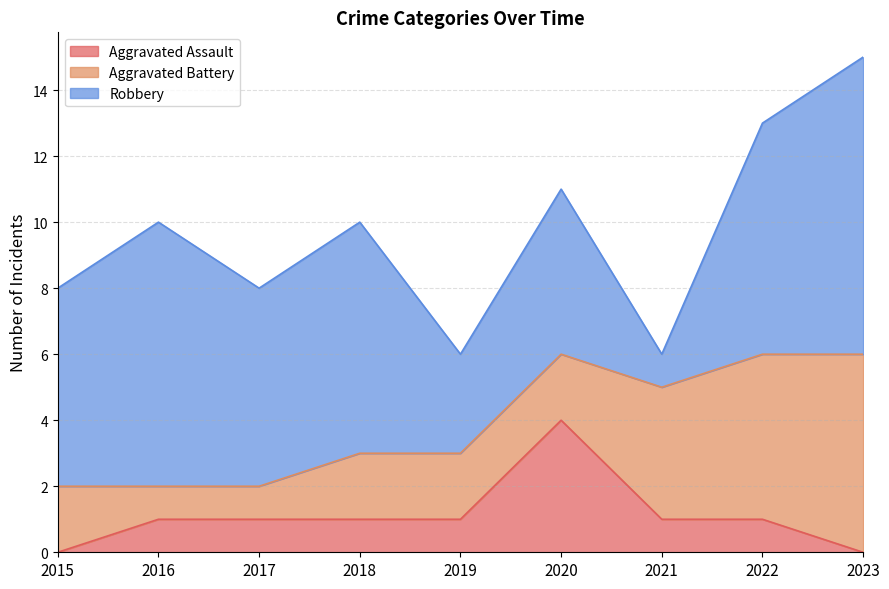

Does the chart display data point markers on the line(s)?

No